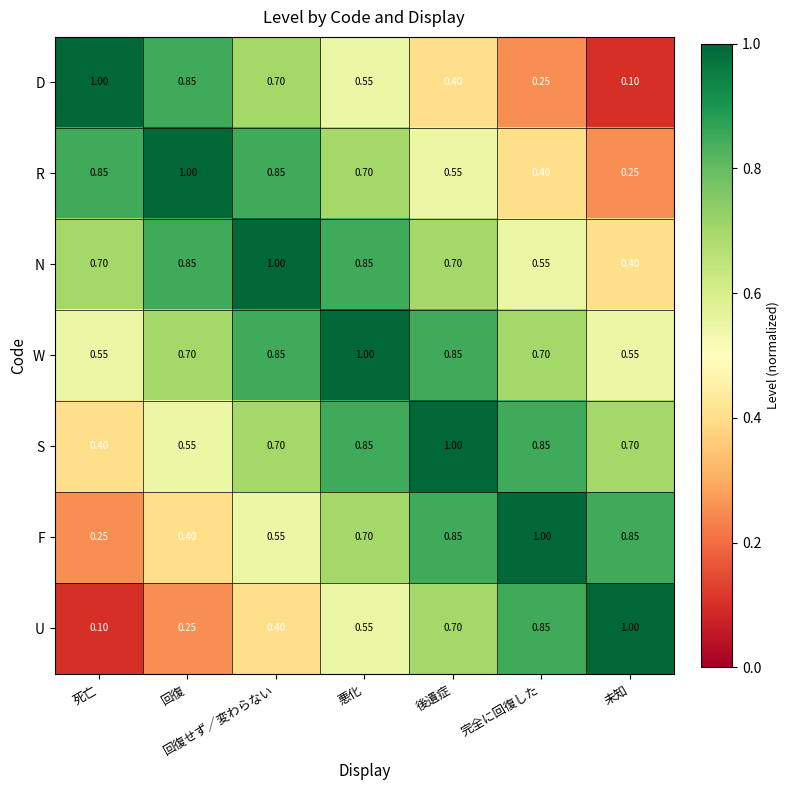

Where is N nearest to the value 0?

未知